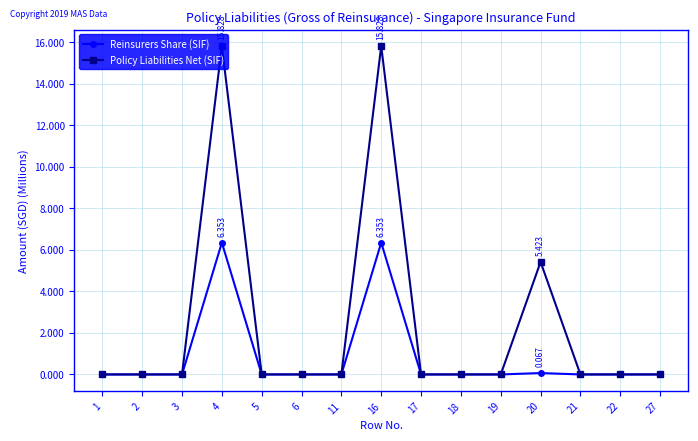

Is the value of Policy Liabilities Net (SIF) at 20 greater than the value of Reinsurers Share (SIF) at 1?

Yes